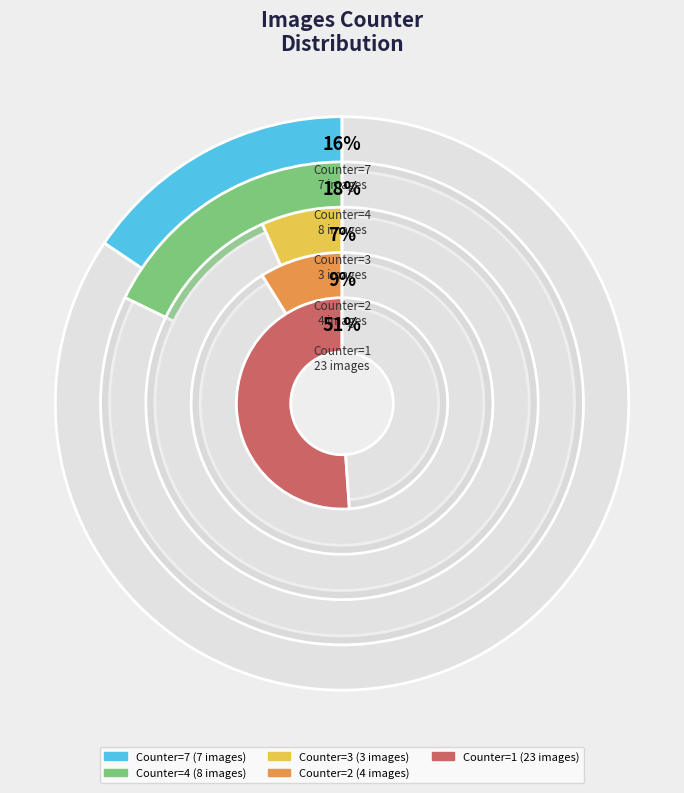

Is there any slice that represents more than half of the pie?

No